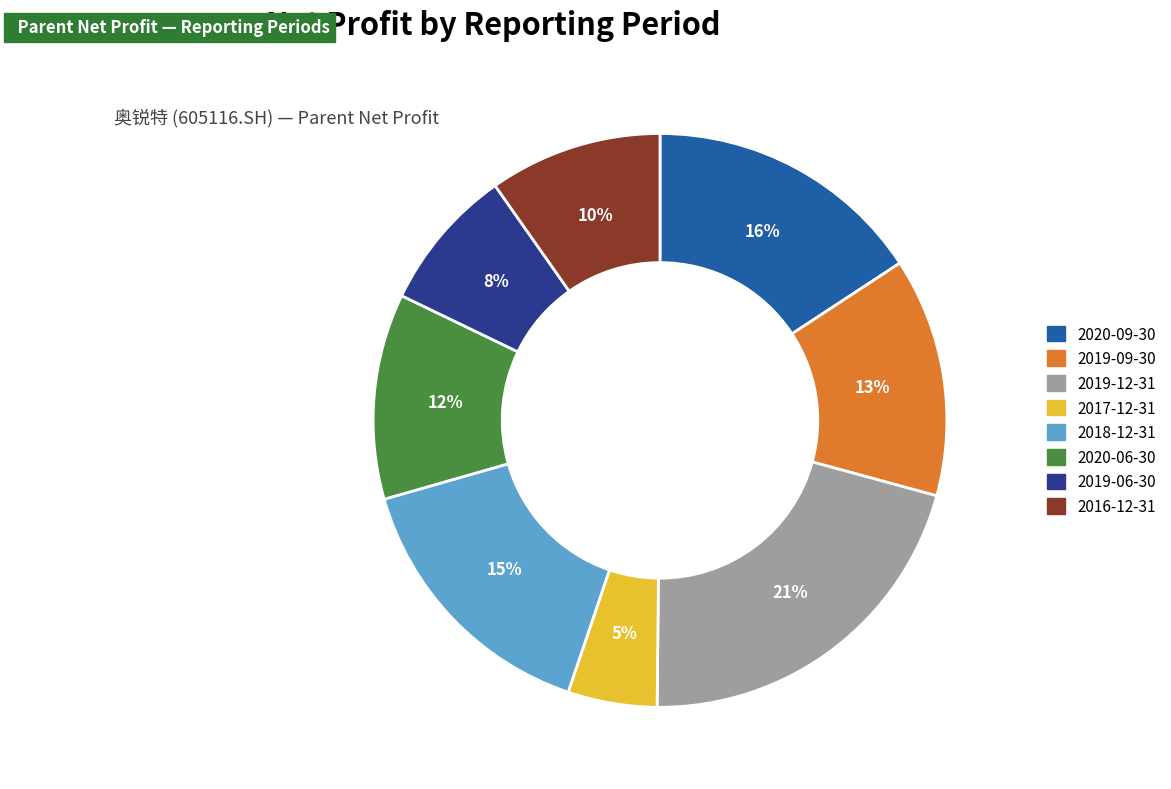

The 2017-12-31 slice represents 5% of the pie. True or false?

True